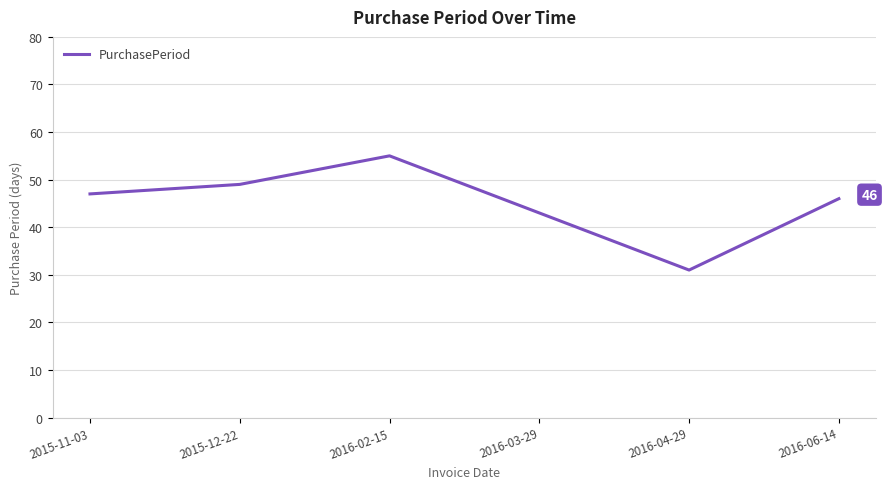

List the labels in order of value, smallest first.

2016-04-29, 2016-03-29, 2016-06-14, 2015-11-03, 2015-12-22, 2016-02-15